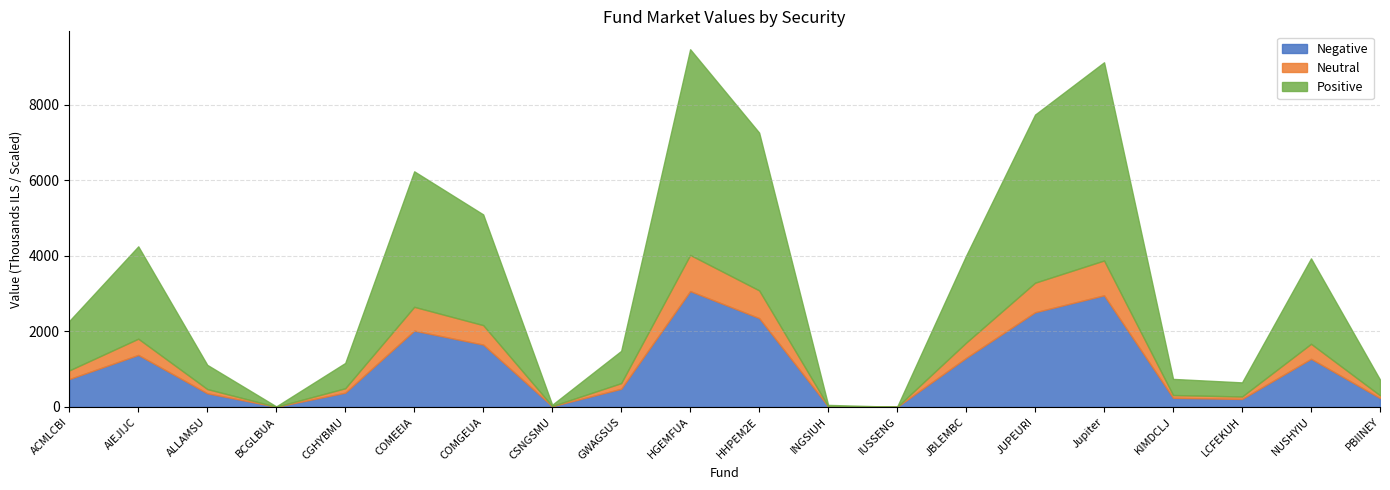

What is the maximum value for Negative?

3067.9